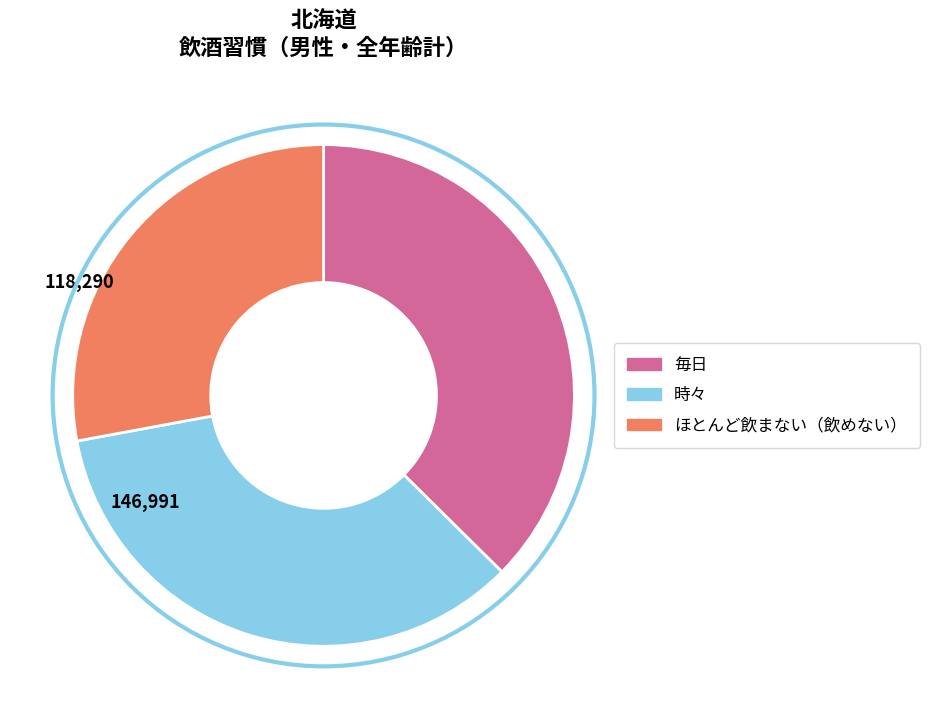

Do 毎日 and ほとんど飲まない（飲めない） together represent more than half of the pie?

Yes